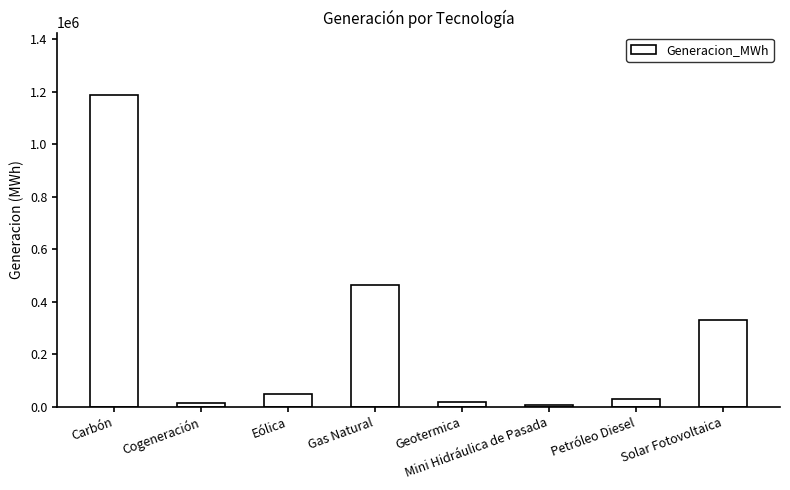

True or false: the data shows 465351.0 at Gas Natural.

True